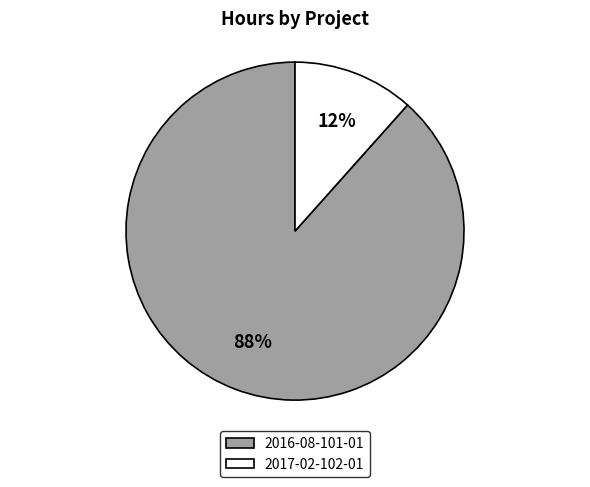

True or false: 2016-08-101-01 accounts for 88% of the total.

True